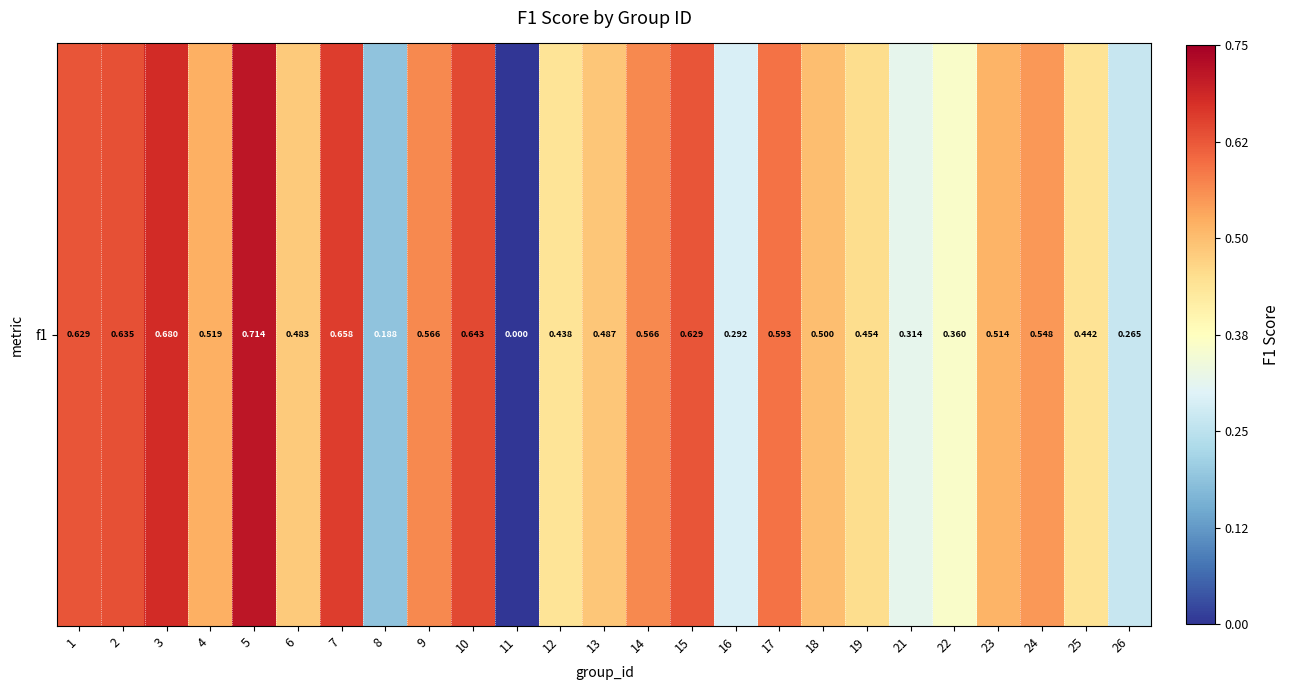

Which category has the highest value across all series?

5